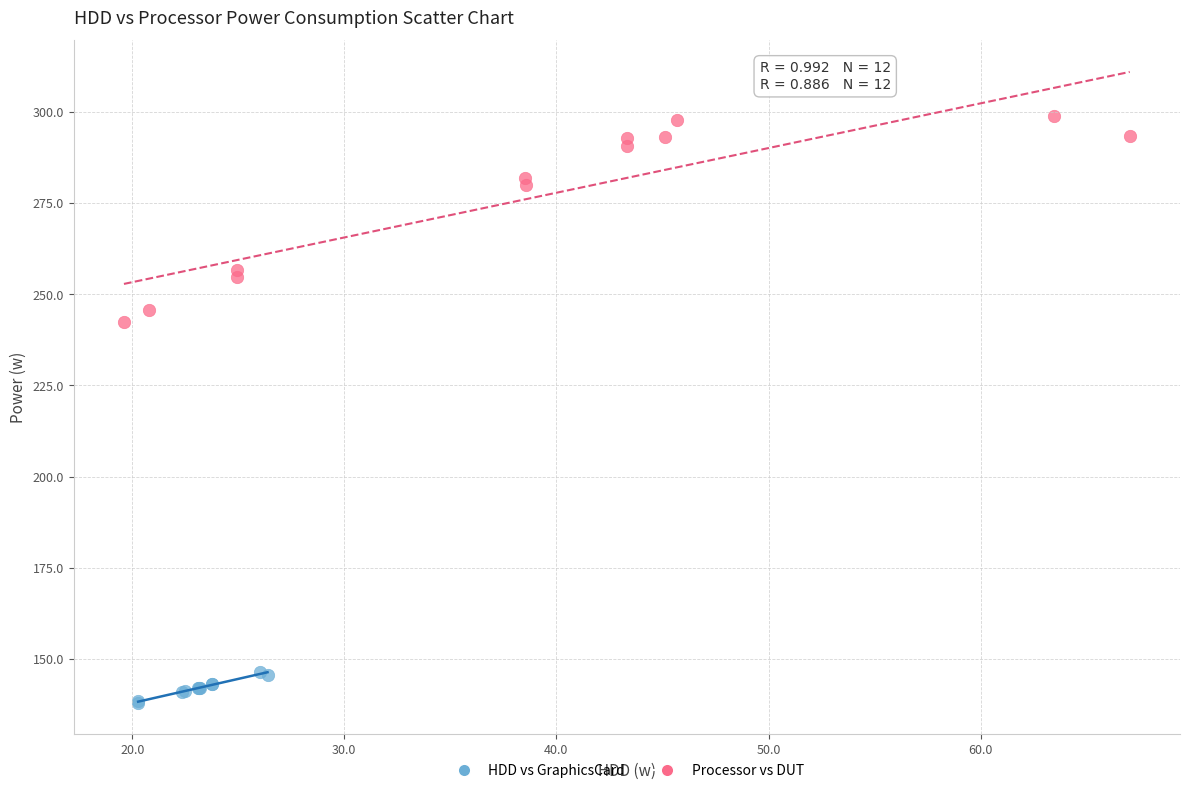

Which series contains the highest Y value?

Processor vs DUT